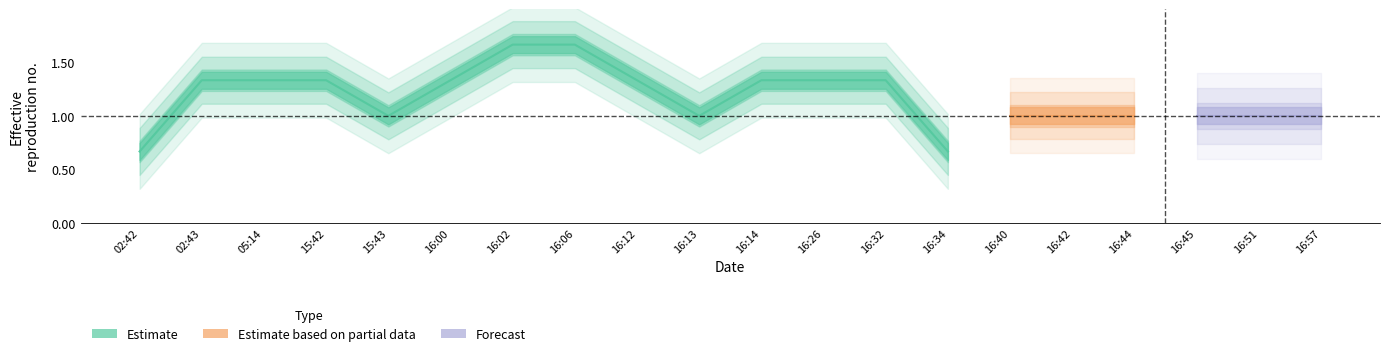

How many lines are shown in the chart?

3